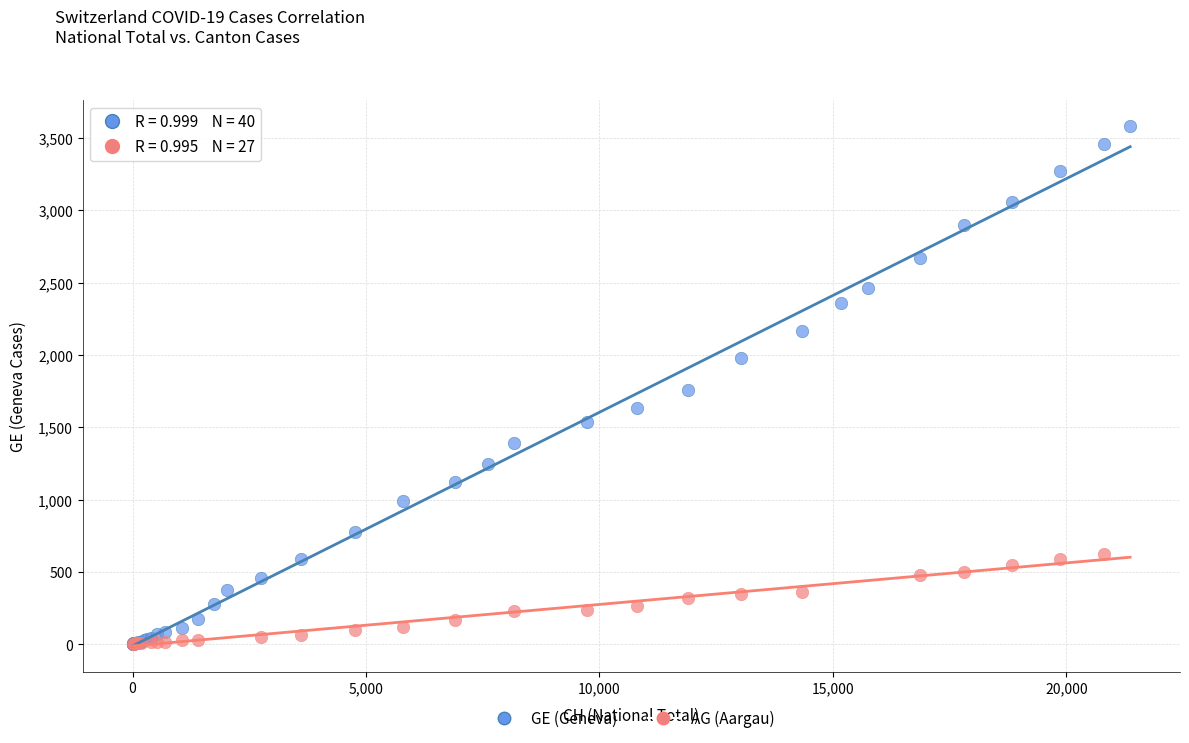

Which series reaches the maximum Y coordinate?

GE (Geneva)